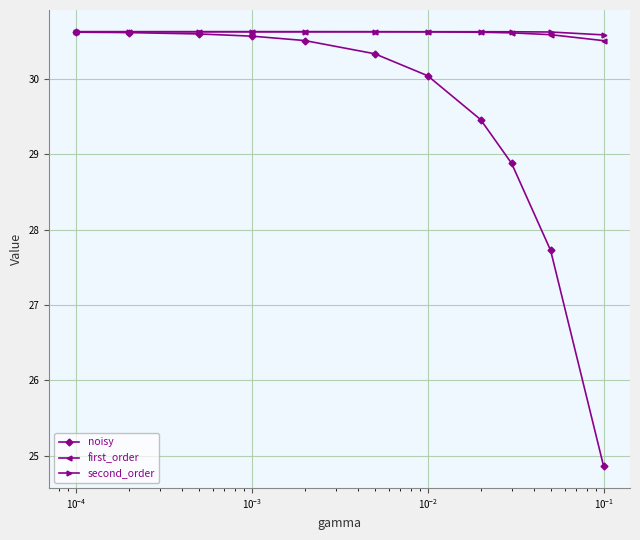

What is the maximum value shown in the chart?

30.6